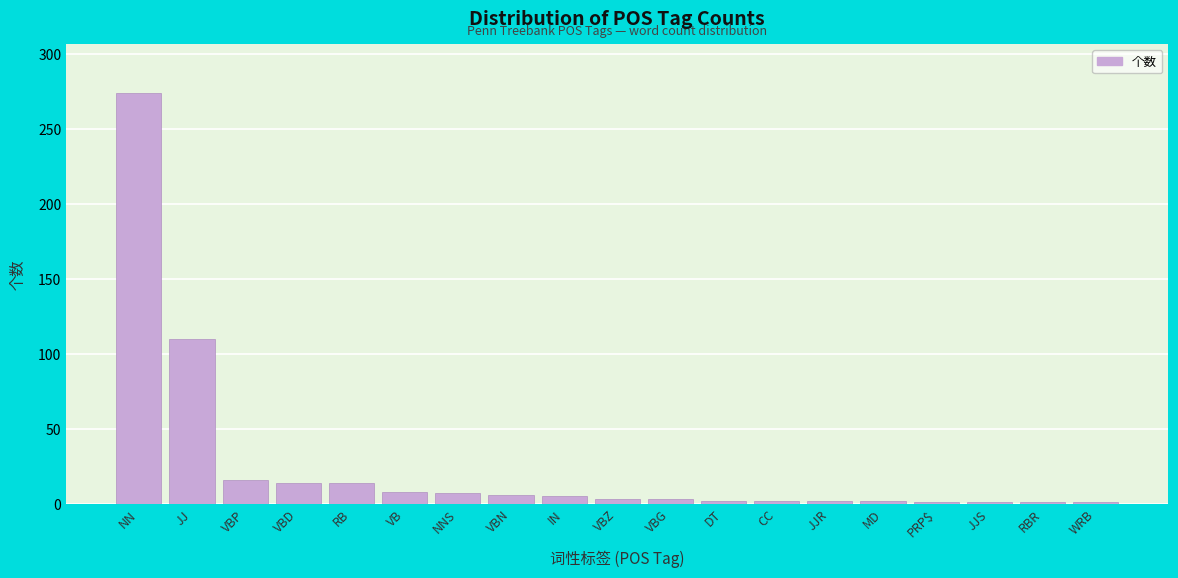

What is the difference between the maximum and minimum values?

273